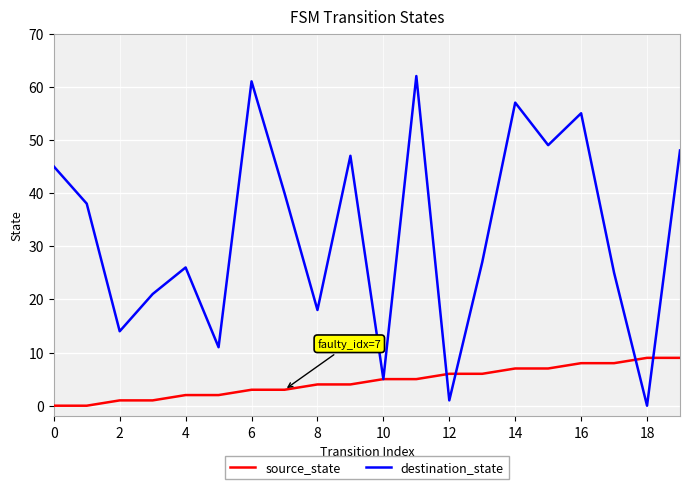

What are all the series names shown in the legend?

source_state, destination_state